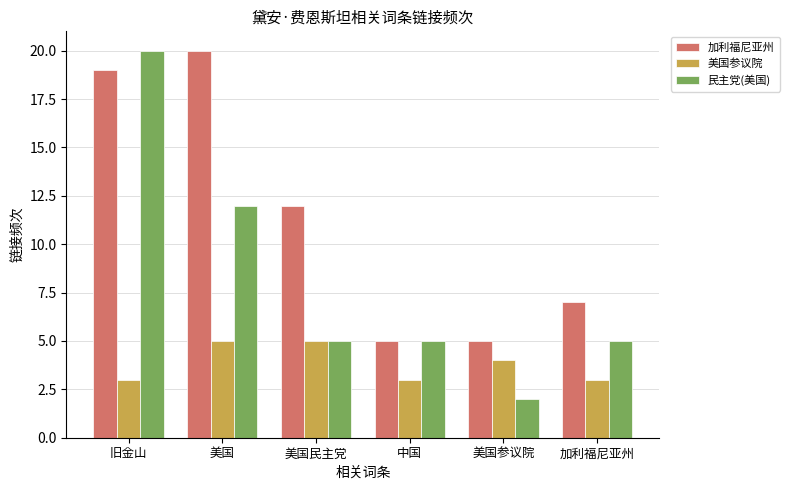

How many data points does each series have?

6